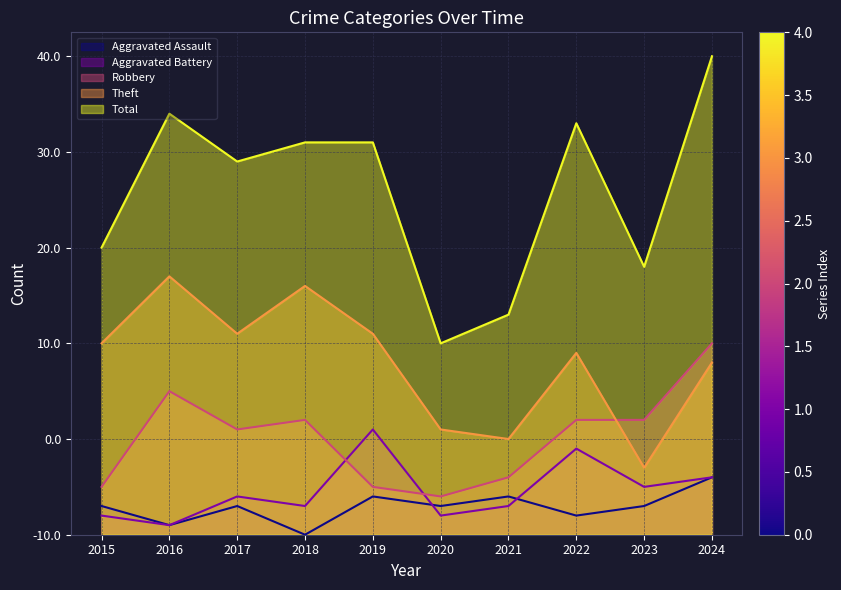

True or false: Aggravated Battery and Aggravated Assault intersect in this chart.

True